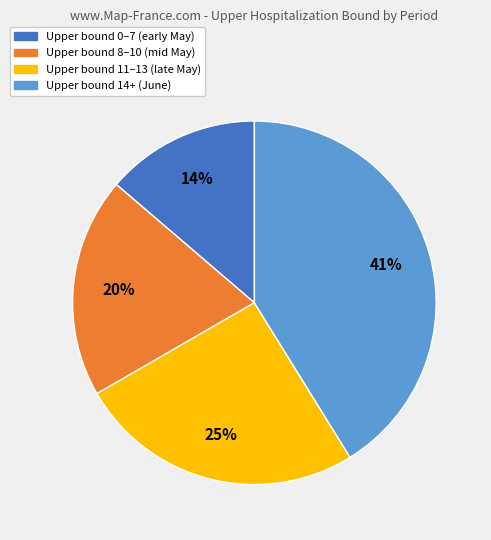

Rank the categories by value from highest to lowest.

Upper bound 14+ (June), Upper bound 11–13 (late May), Upper bound 8–10 (mid May), Upper bound 0–7 (early May)